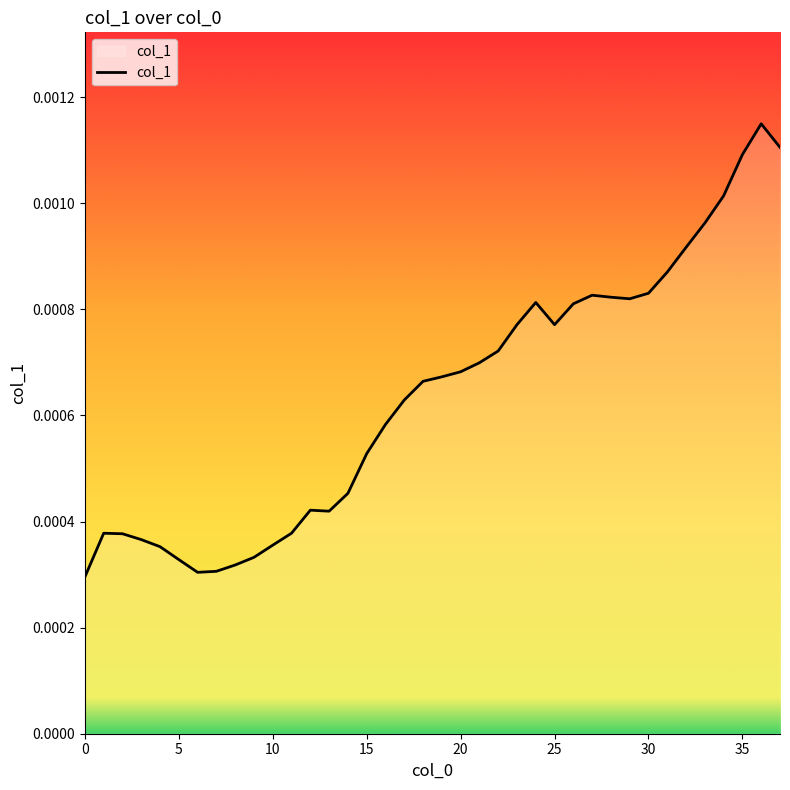

How many lines are shown in the chart?

1